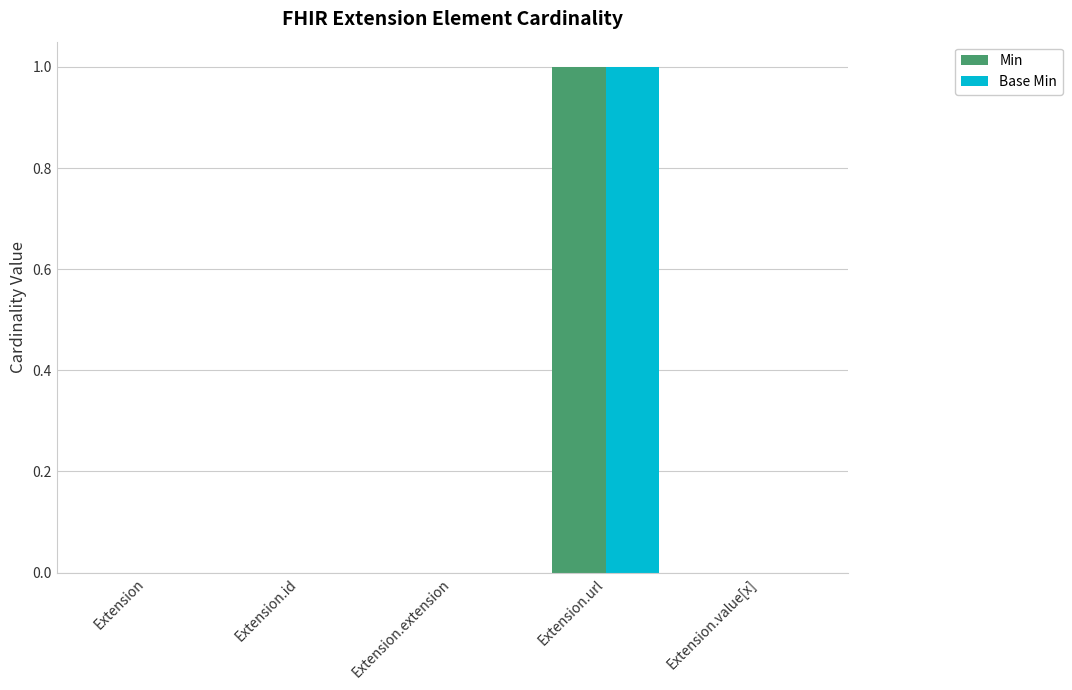

Is the value of Base Min at Extension.extension greater than the value of Min at Extension.url?

No